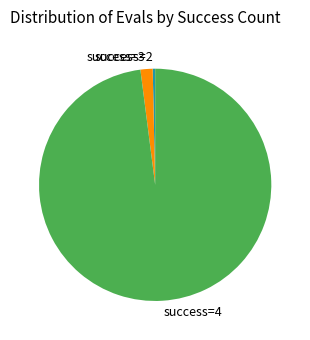

What is the ratio of the value at success=4 to the value at success=3?

57.8